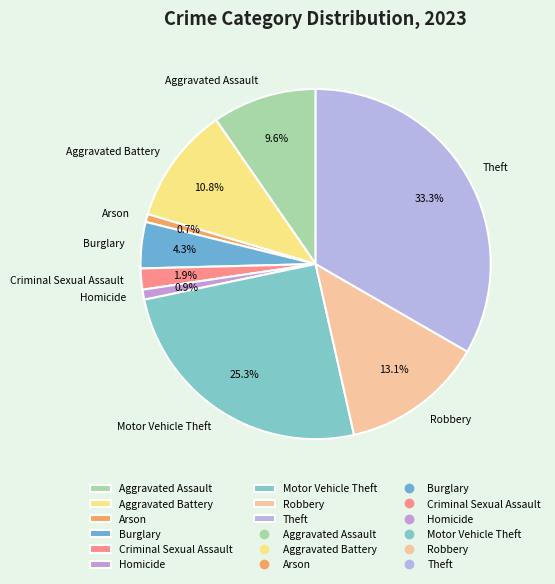

Is it true that Aggravated Battery is 1% of the pie?

False